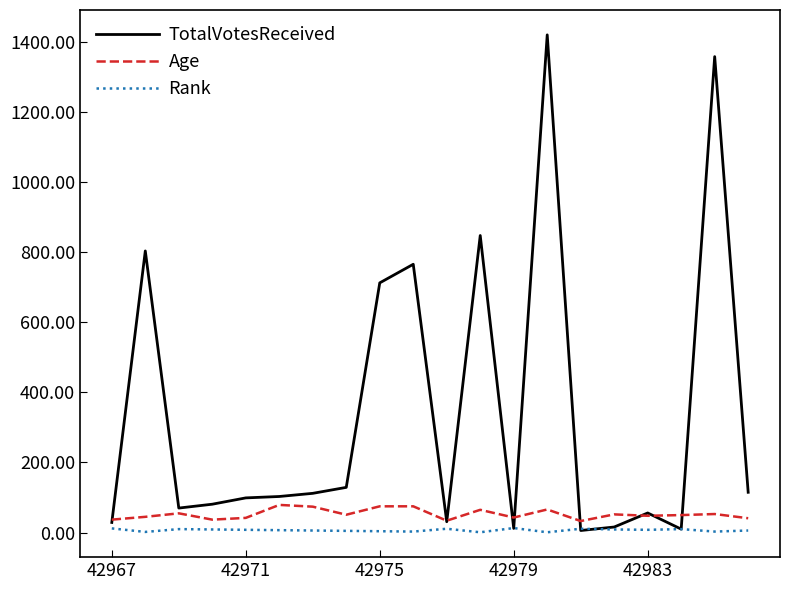

List the series in order of their peak value, highest first.

TotalVotesReceived, Age, Rank